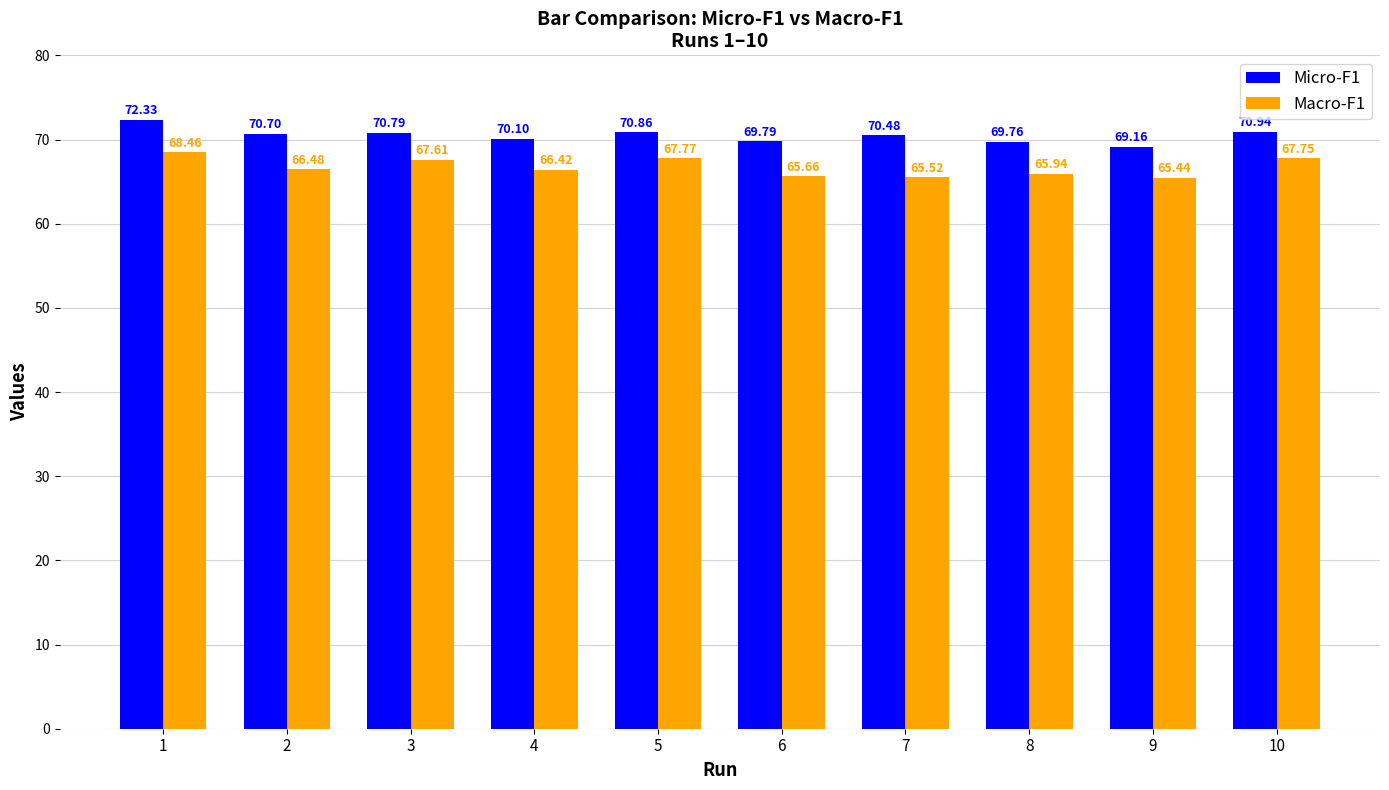

Where does the Micro-F1 series first go above 70?

1